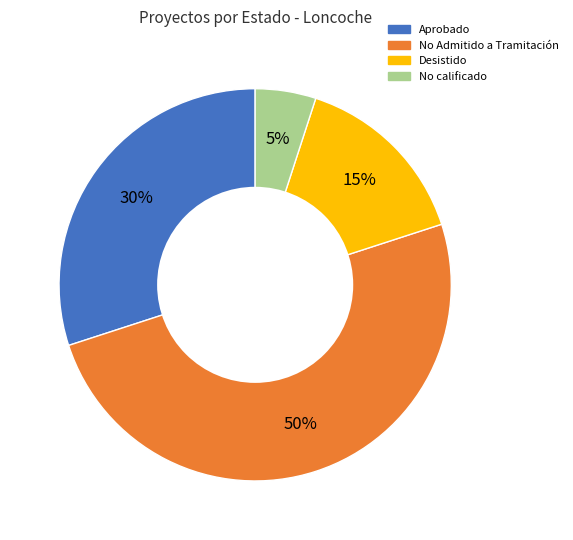

Which slice is the largest?

No Admitido a Tramitación